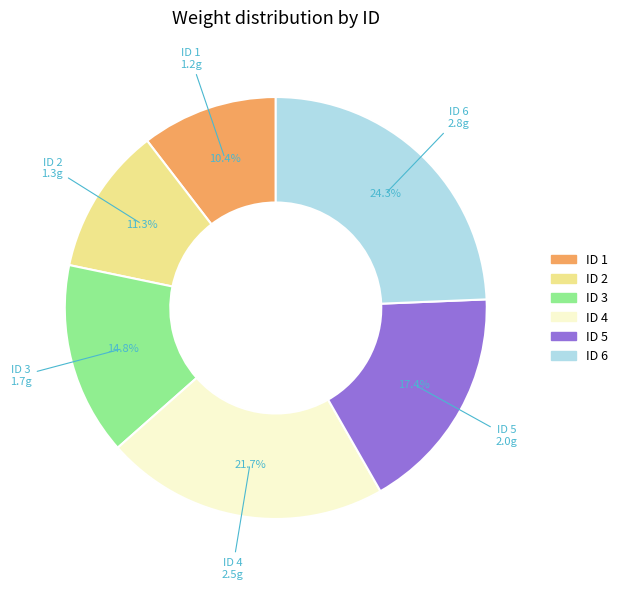

Rank the categories by value from lowest to highest.

ID 1, ID 2, ID 3, ID 5, ID 4, ID 6